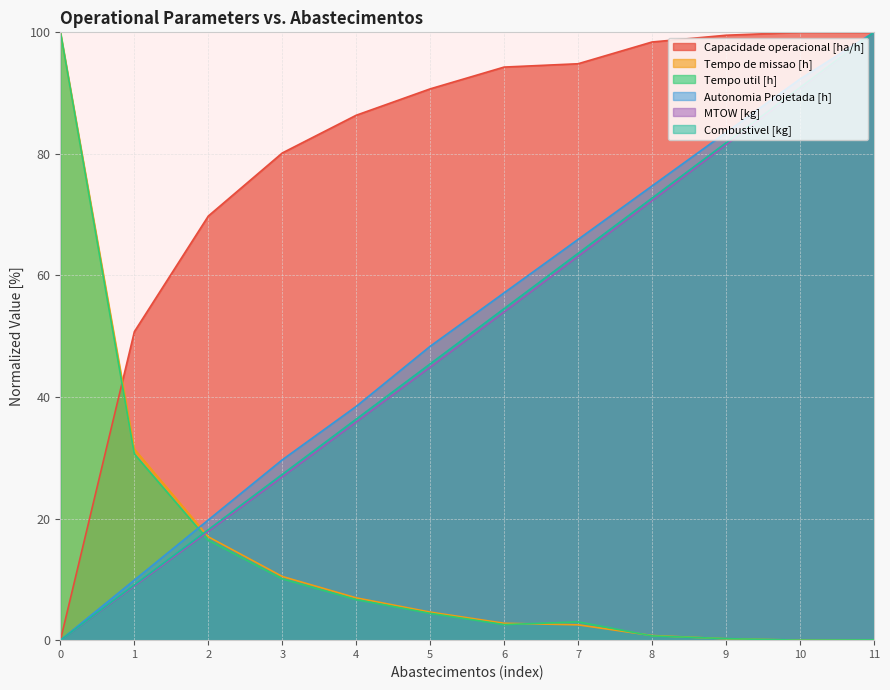

After their last crossing, which series has the higher values: Capacidade operacional [ha/h] or Tempo util [h]?

Capacidade operacional [ha/h]